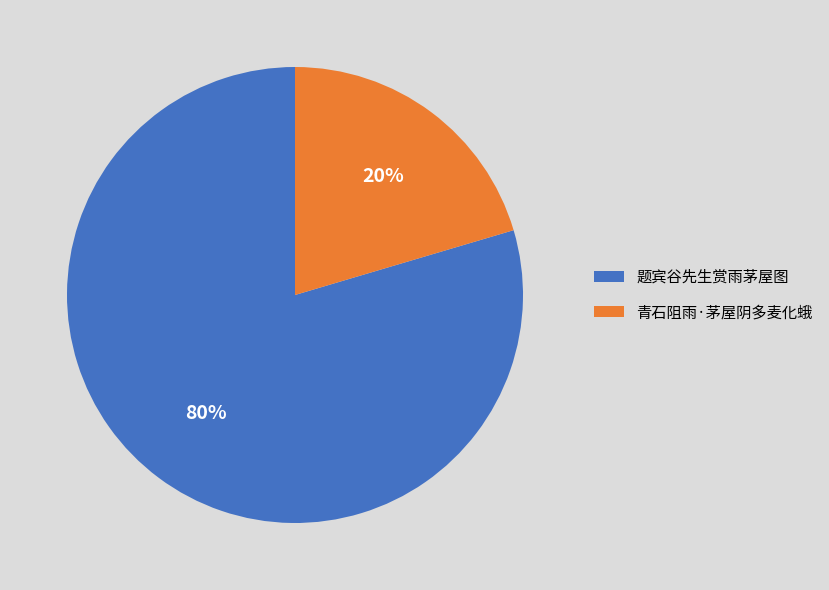

To the nearest percent, what portion does 题宾谷先生赏雨茅屋图 represent?

80%